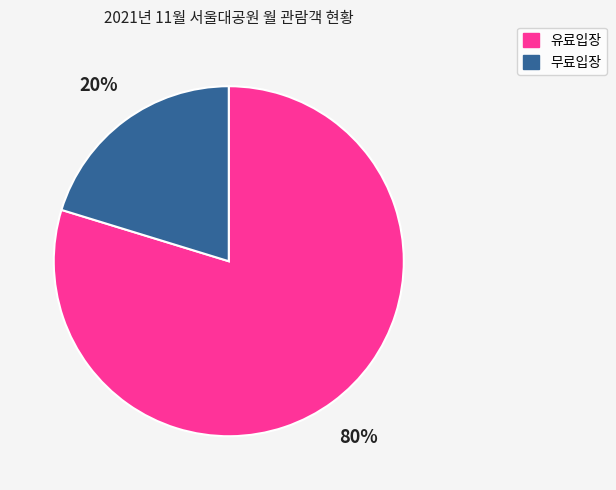

Which has a higher value, 무료입장 or 유료입장?

유료입장